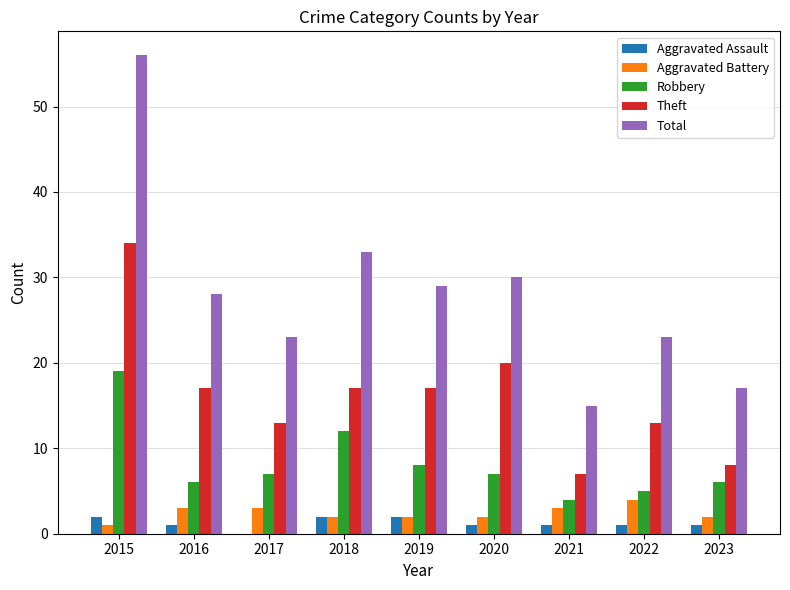

Reading left to right, extract all data points from this chart.

Aggravated Assault: 2	1	0	2	2	1	1	1	1
Aggravated Battery: 1	3	3	2	2	2	3	4	2
Robbery: 19	6	7	12	8	7	4	5	6
Theft: 34	17	13	17	17	20	7	13	8
Total: 56	28	23	33	29	30	15	23	17